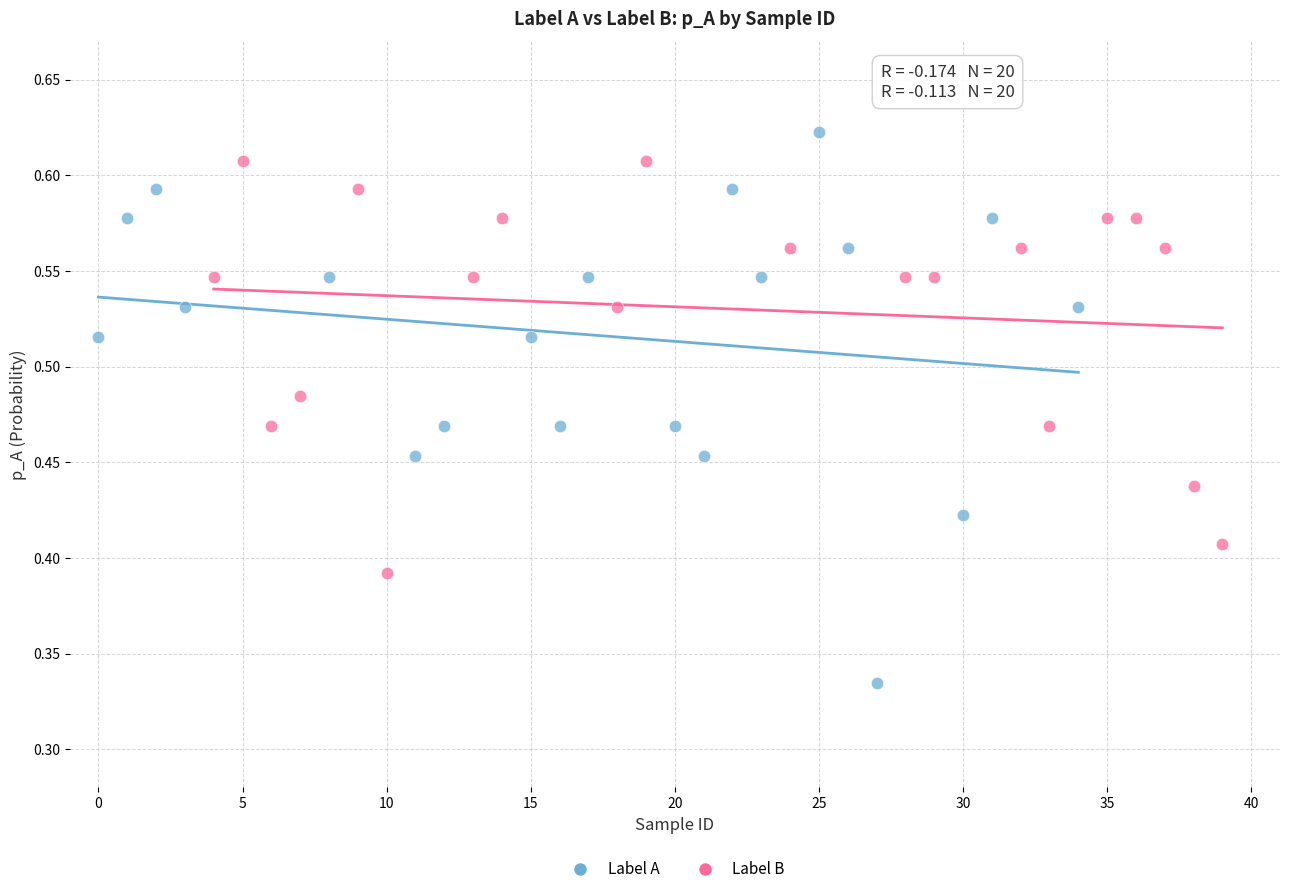

Which series has the largest Y range (max minus min)?

Label A